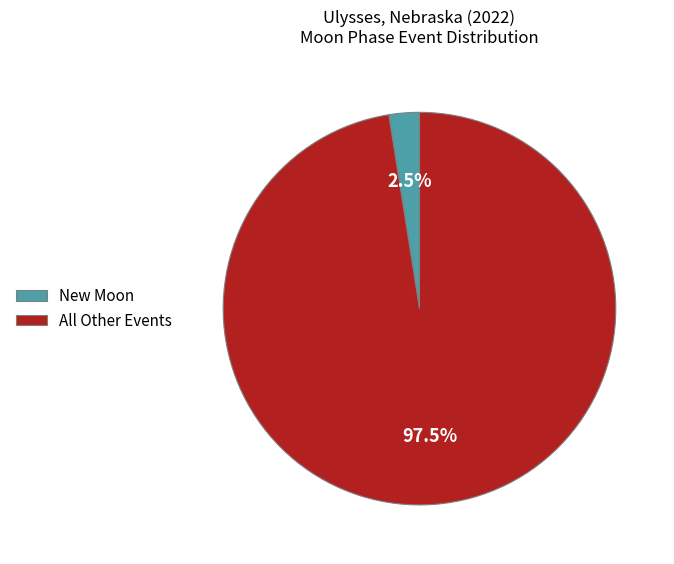

Which has a higher value, New Moon or All Other Events?

All Other Events